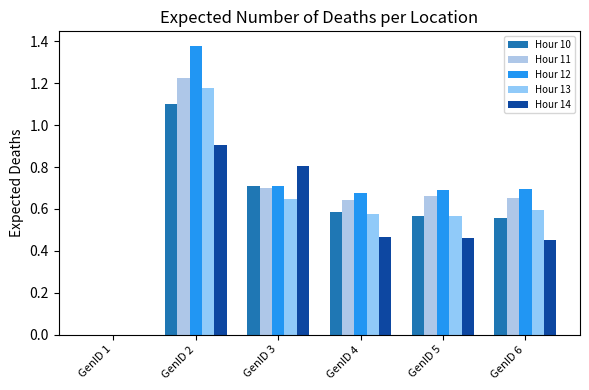

Which series has the largest range (max minus min)?

Hour 12